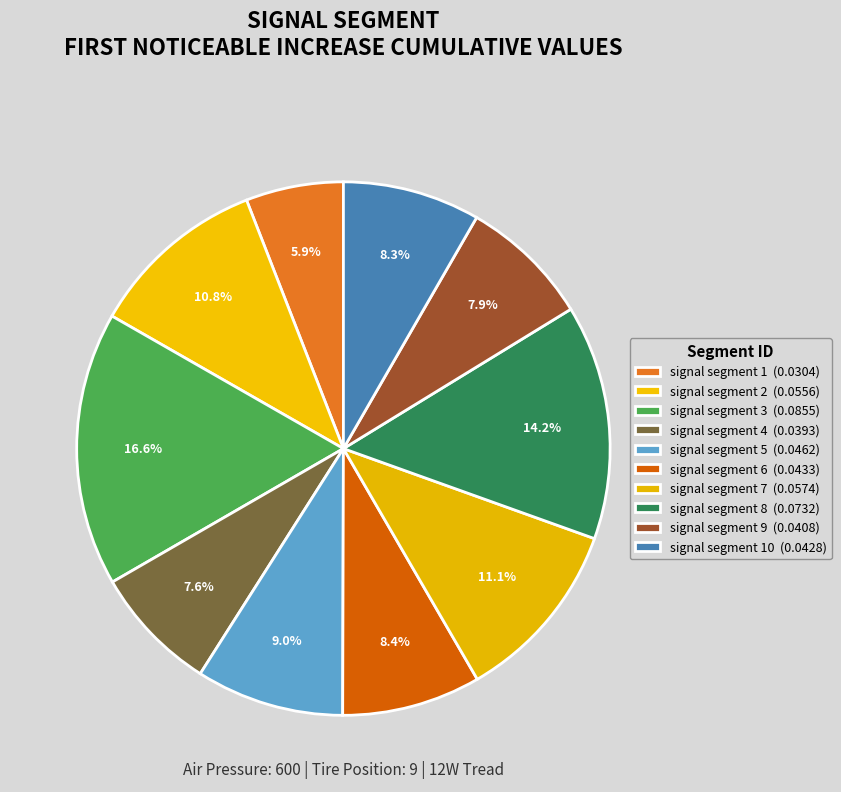

How many segments does this pie chart have?

10